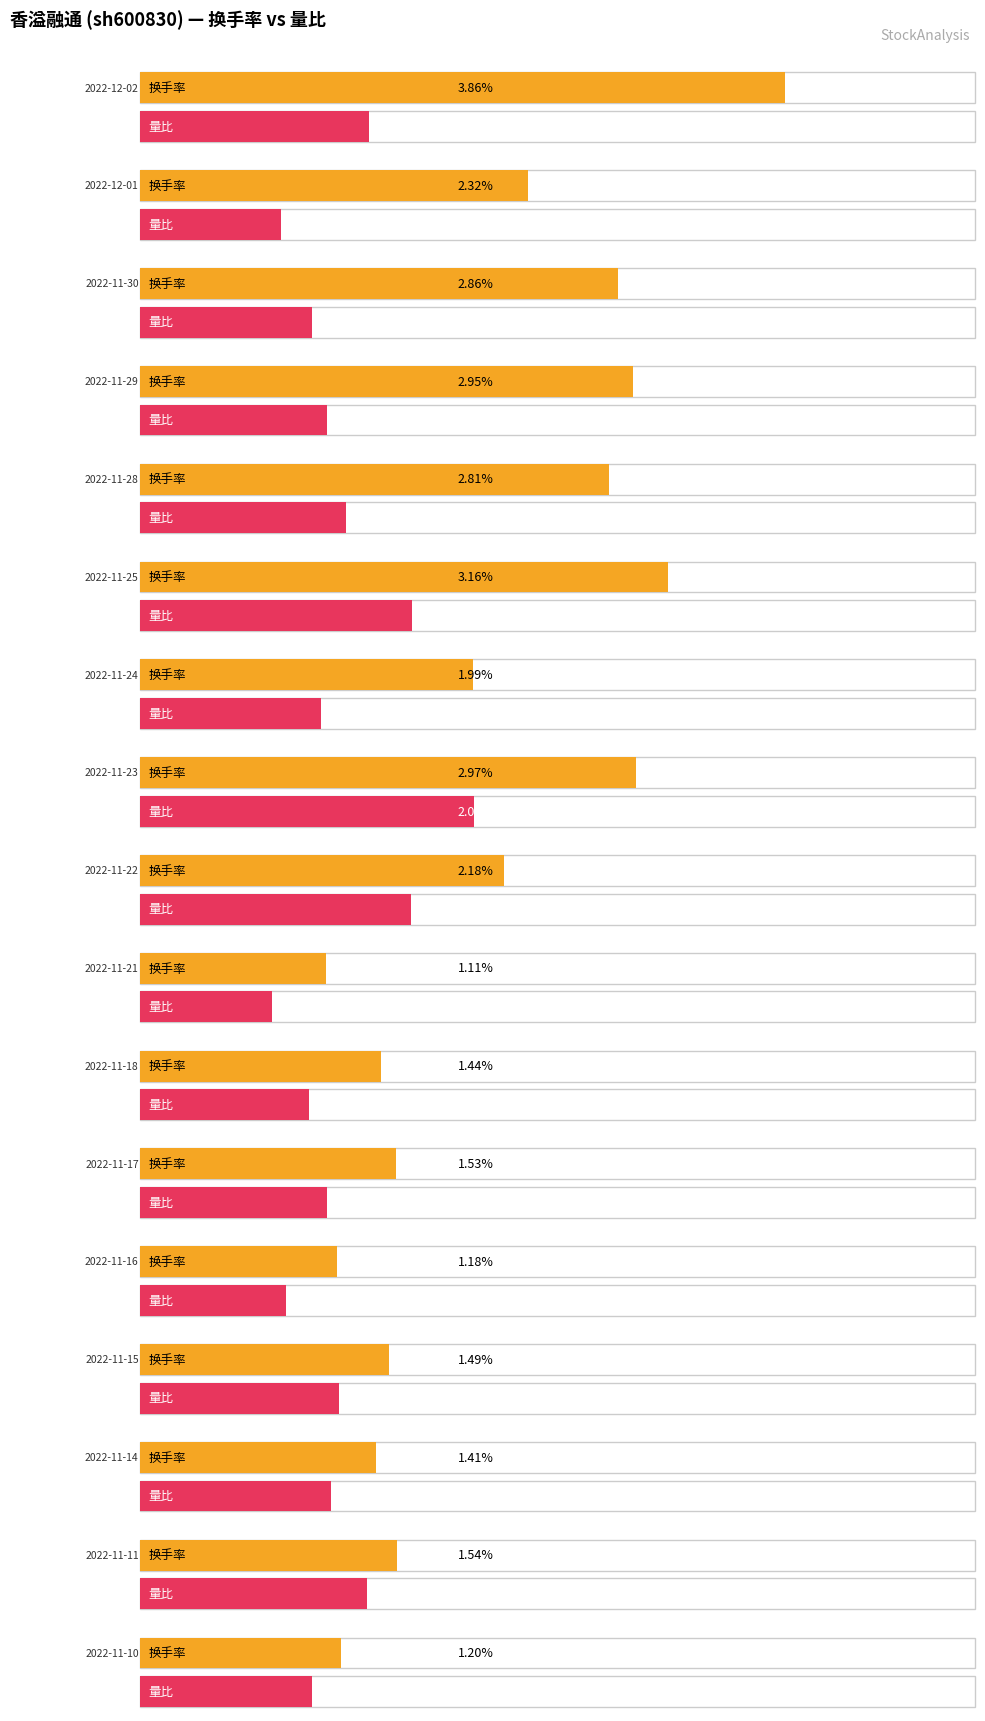

Is the value of 换手率 at 2022-11-10 greater than the value of 量比 at 2022-11-23?

No